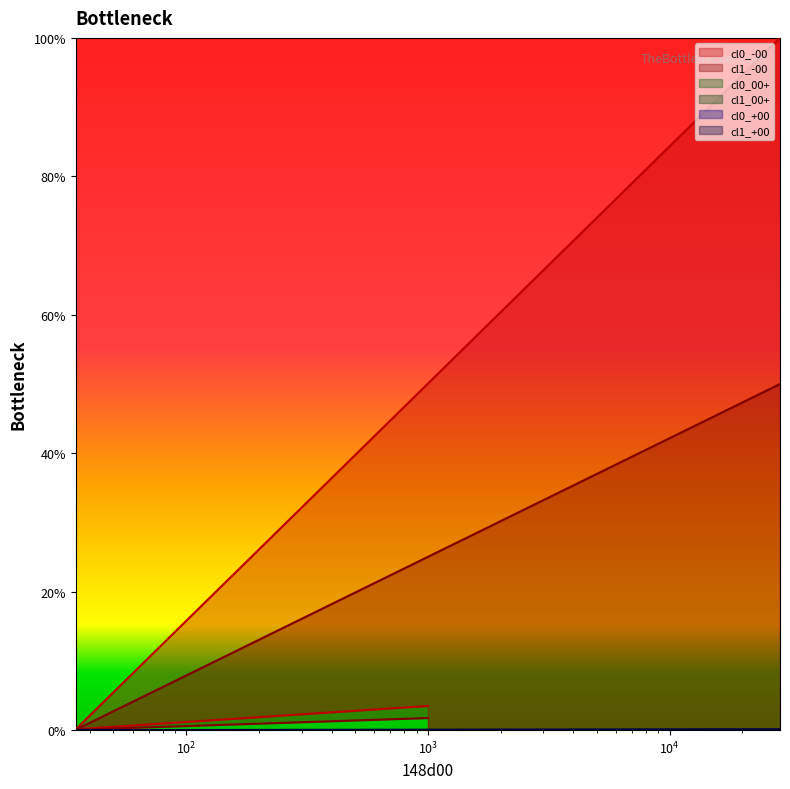

Does the chart display data point markers on the line(s)?

No